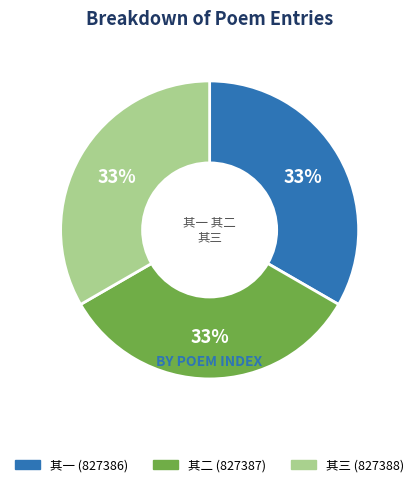

To the nearest percent, what is the average slice percentage?

33%